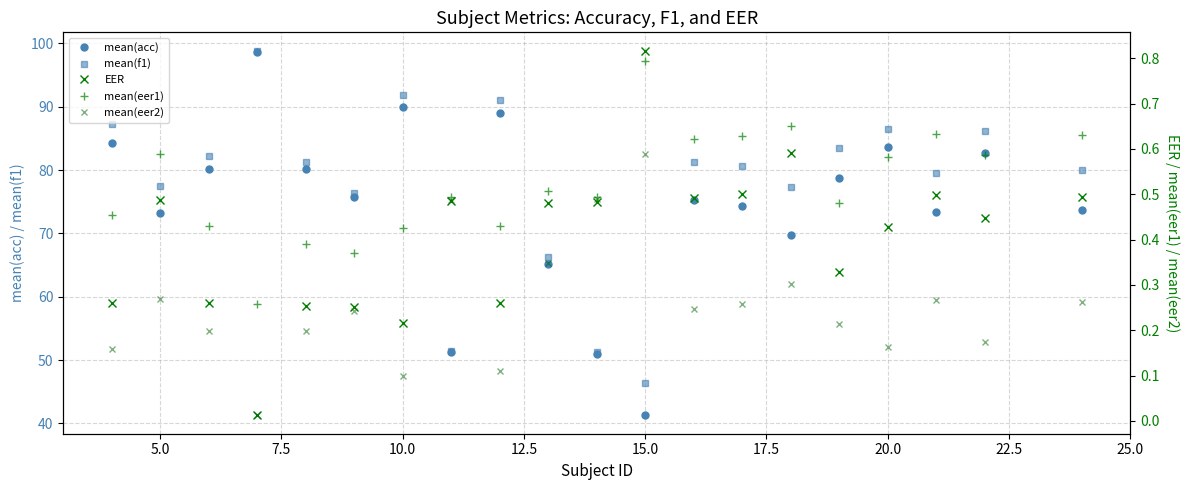

What is the value of the mean(acc) point at the 11th from the left?

51.0